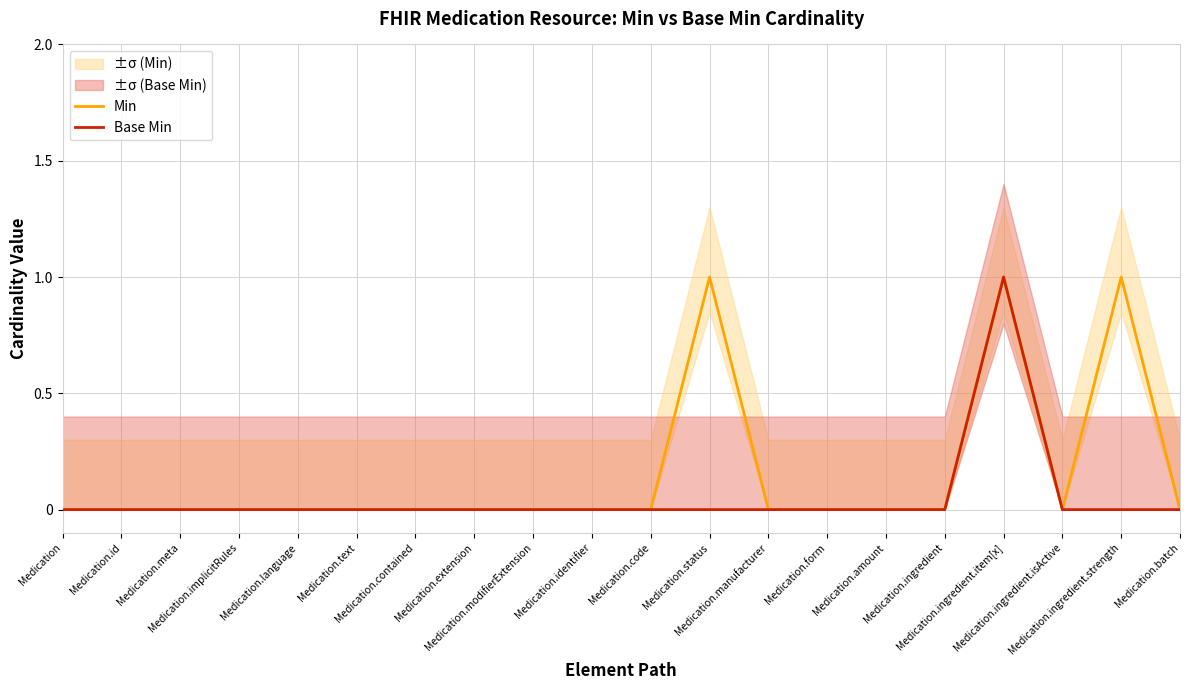

The value of Base Min at Medication.form is 0. True or false?

True